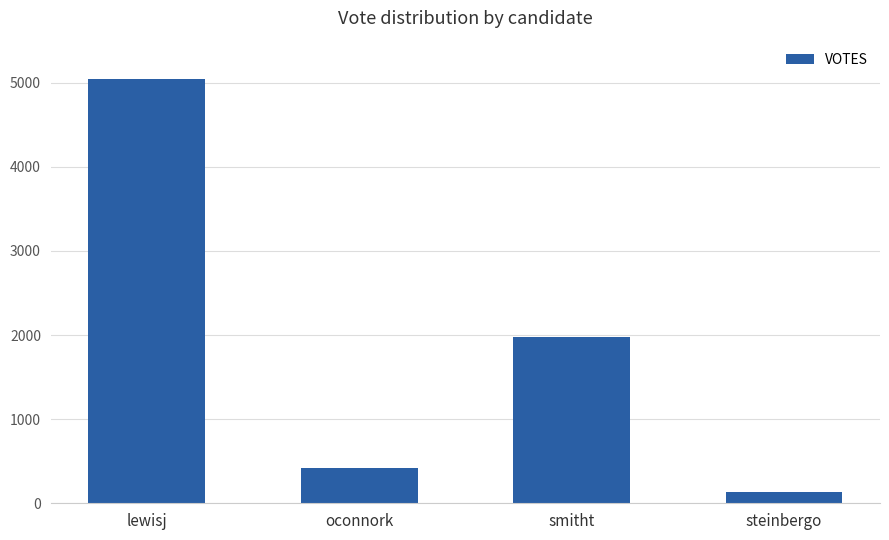

Which has a higher value, lewisj or steinbergo?

lewisj